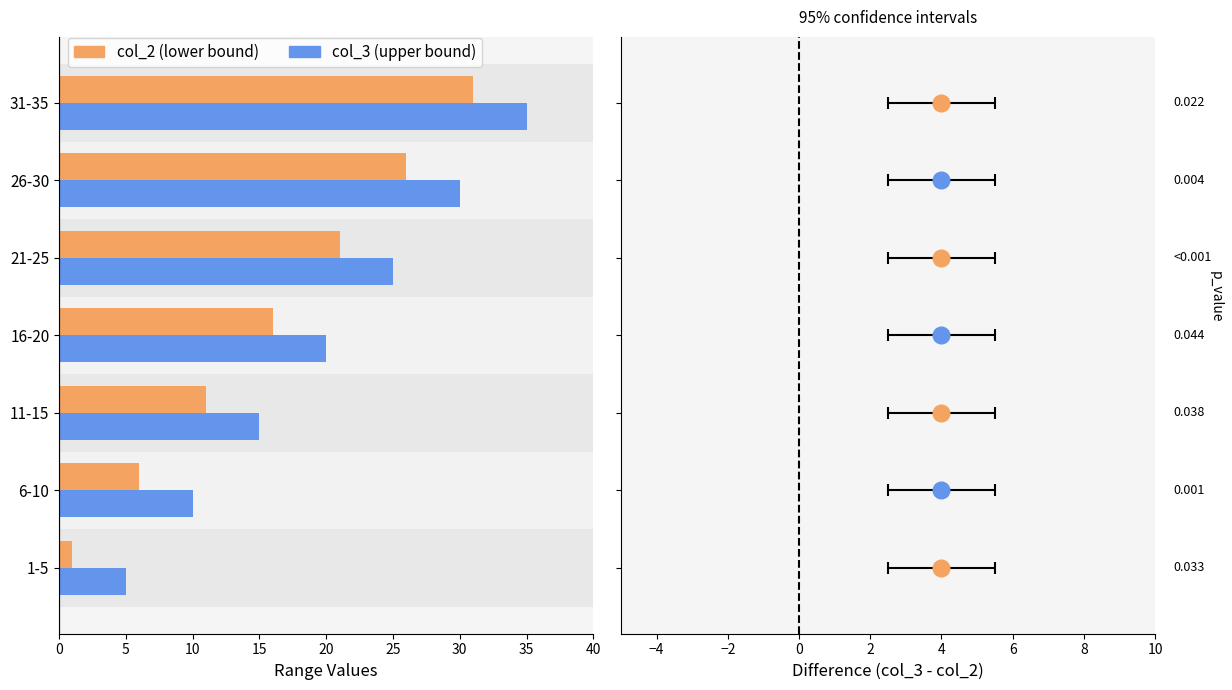

Which series has the widest spread of values?

col_2